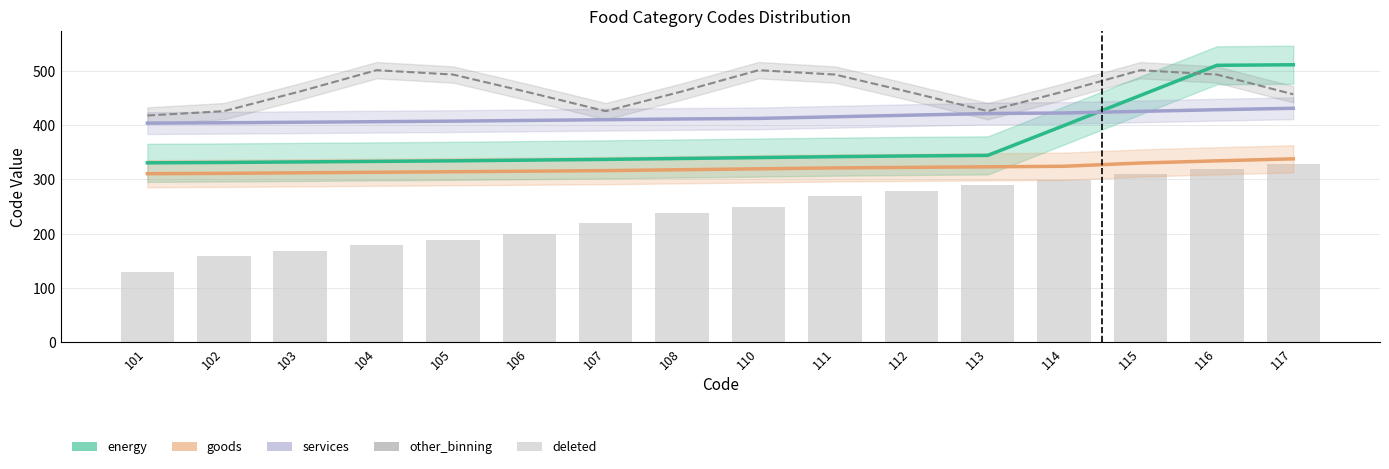

Is the value of energy at 101 greater than the value of other_binning at 103?

No